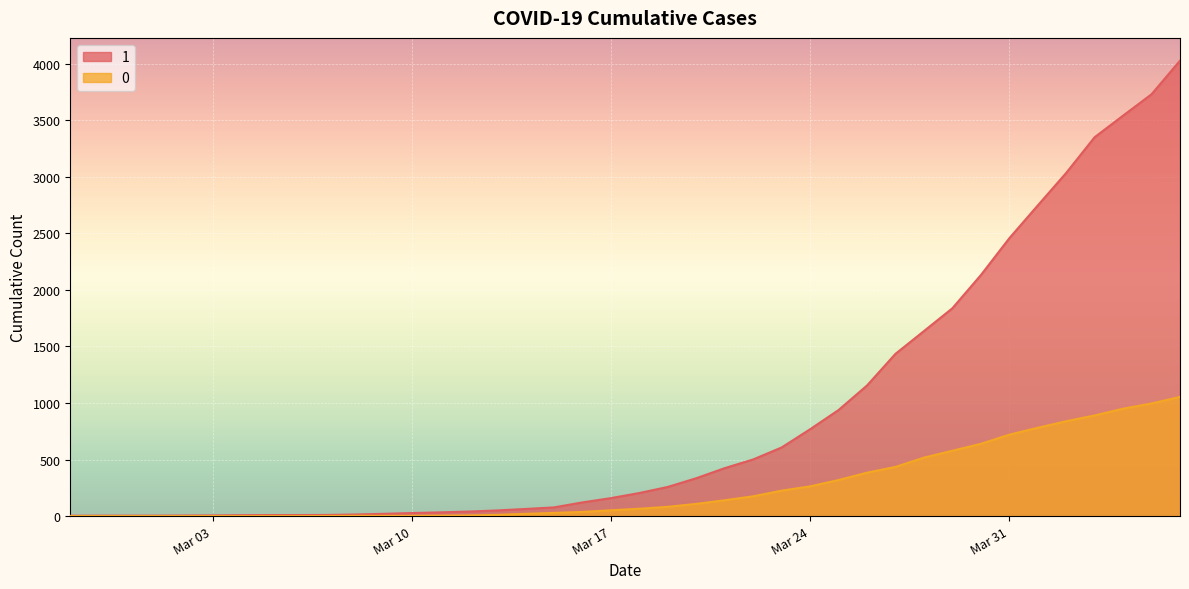

At which category is the sum across all series the highest?

2020-04-06